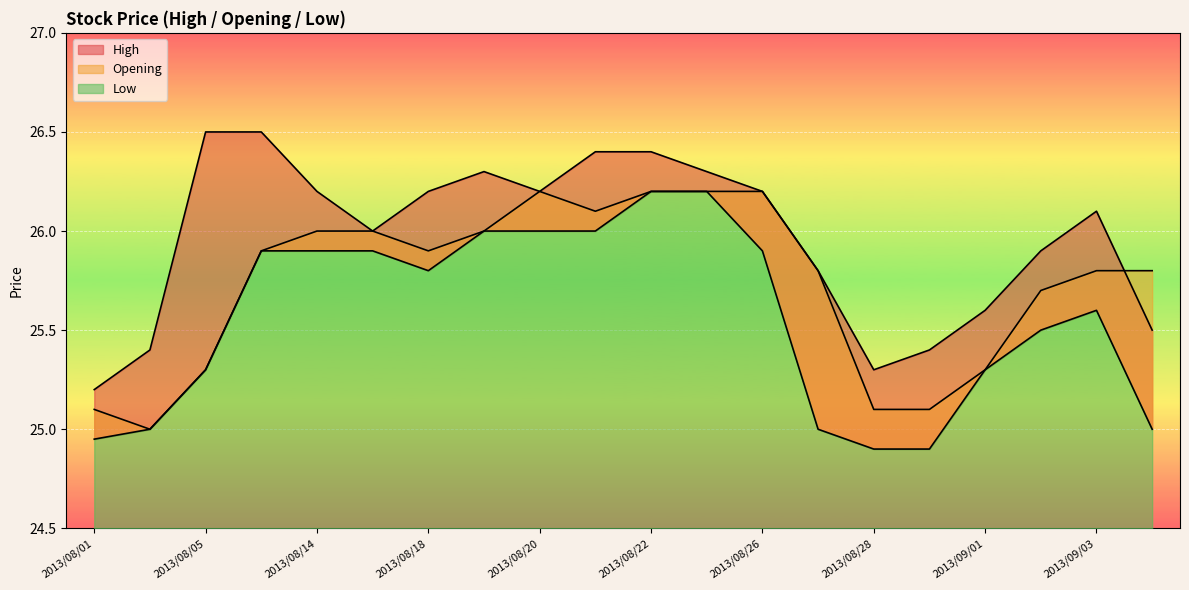

True or false: opening and low cross at least once.

False